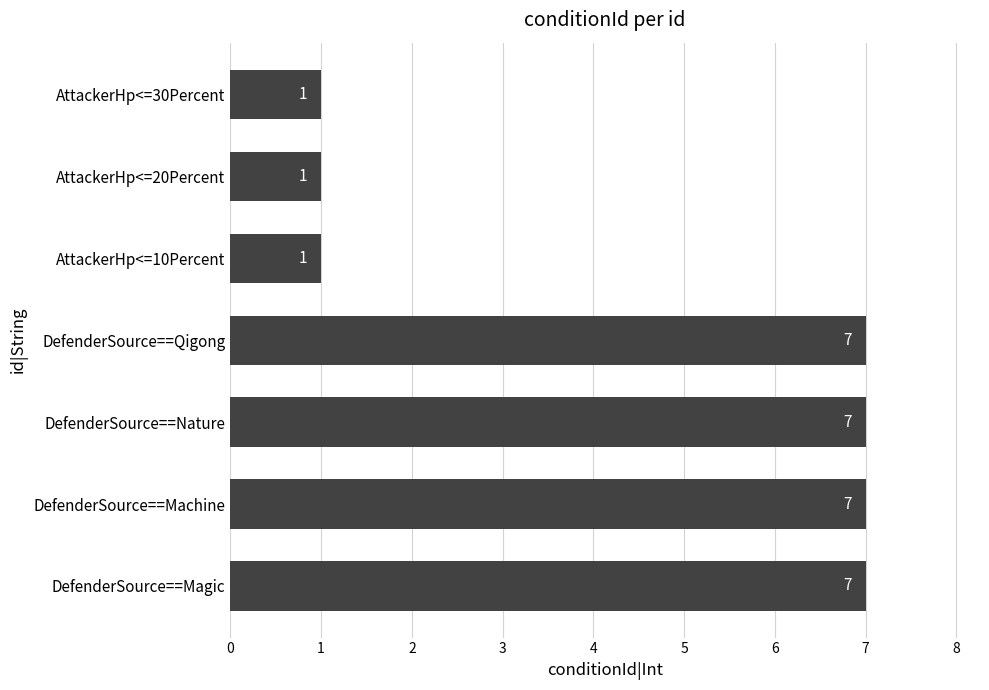

Reading bottom to top, extract all data points from this chart.

DefenderSource==Magic=7	DefenderSource==Machine=7	DefenderSource==Nature=7	DefenderSource==Qigong=7	AttackerHp<=10Percent=1	AttackerHp<=20Percent=1	AttackerHp<=30Percent=1